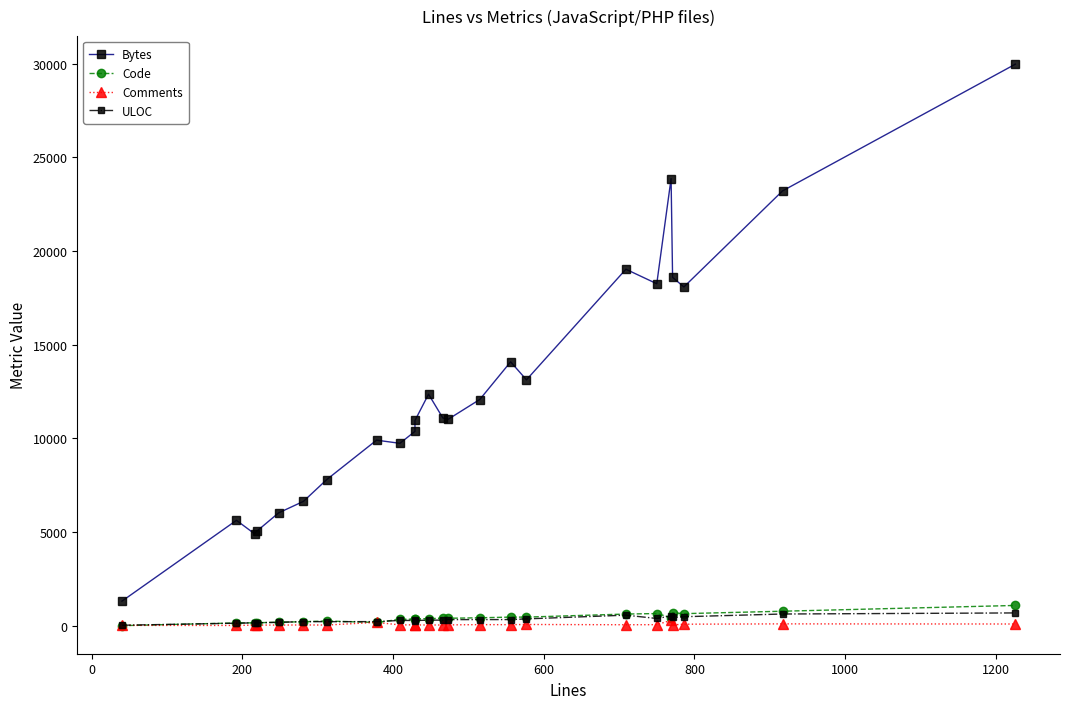

What is the average value of the ULOC series?

332